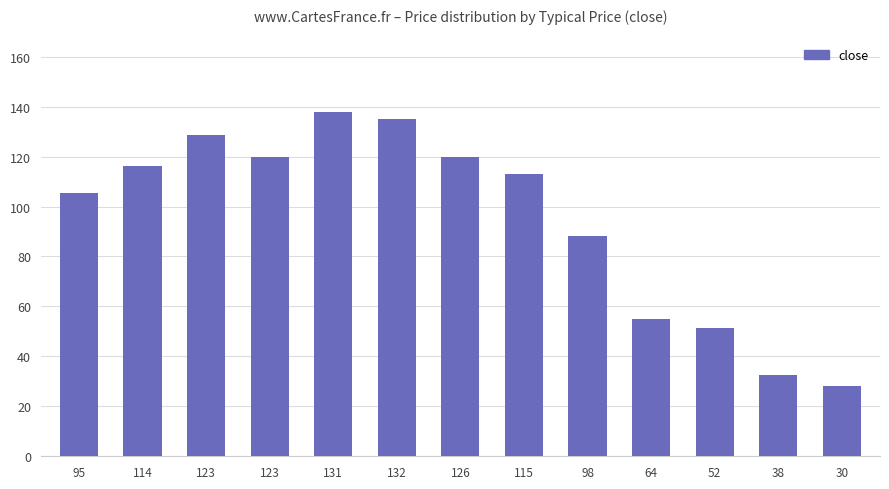

What is the label of the 12th bar from the right?

114